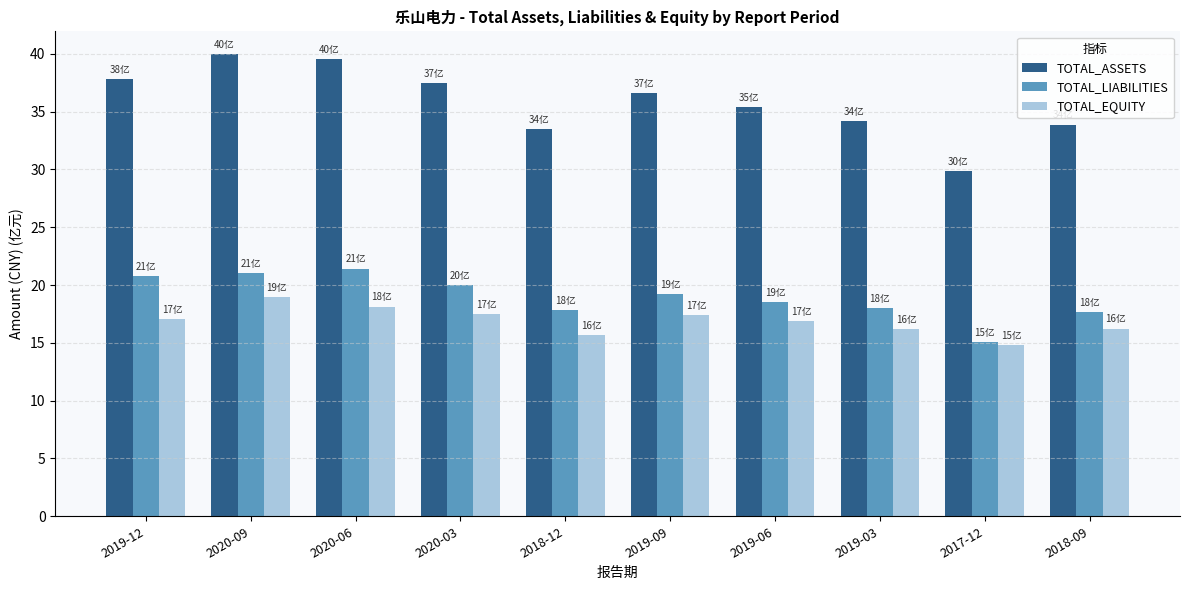

What is the value of the TOTAL_EQUITY bar at the 5th from the left?

15.7